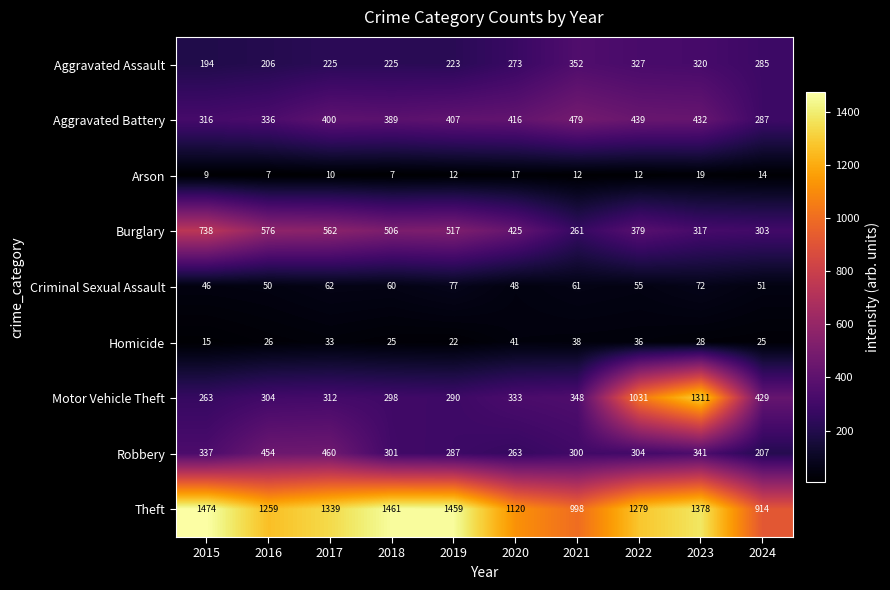

List the series in order of their peak value, highest first.

Theft, Motor Vehicle Theft, Burglary, Aggravated Battery, Robbery, Aggravated Assault, Criminal Sexual Assault, Homicide, Arson